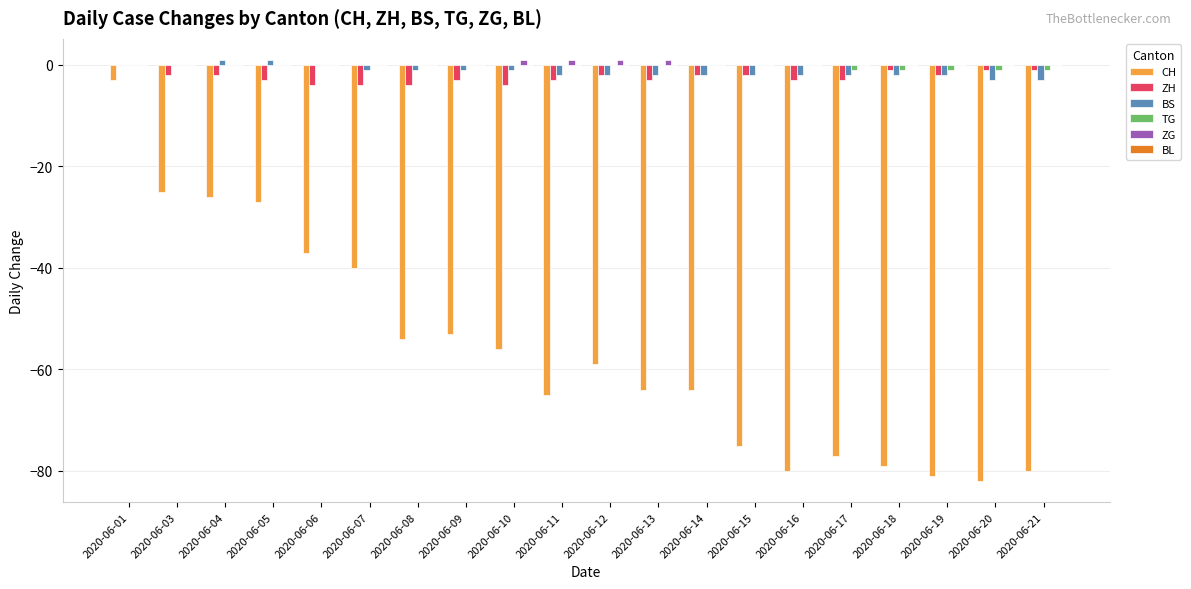

How many distinct data groups are displayed?

5